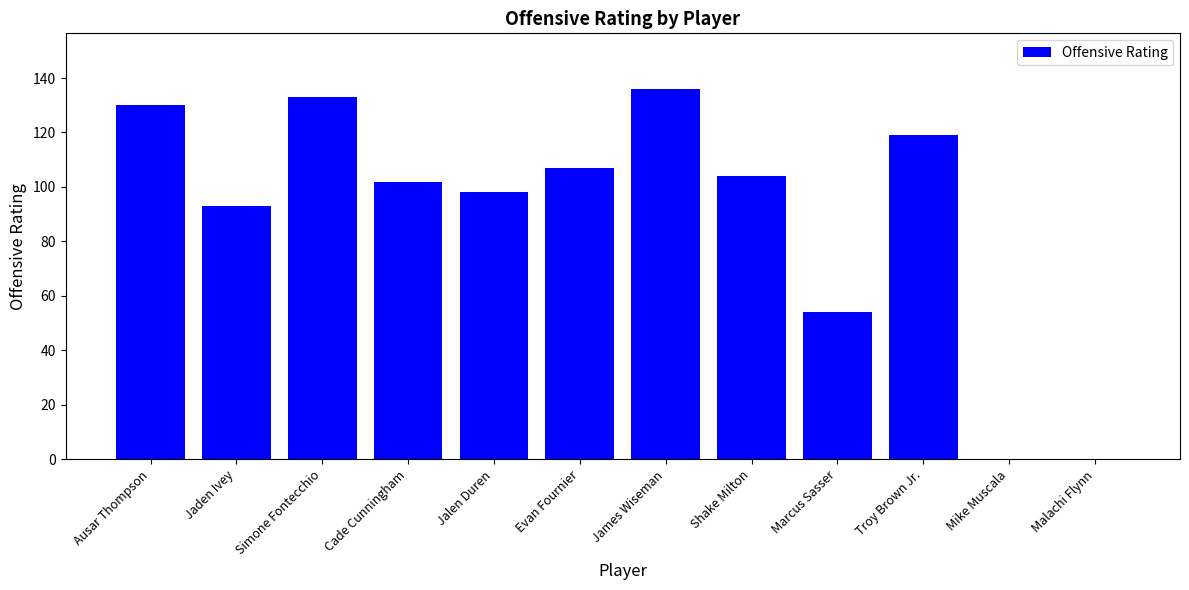

What is the change in value from Cade Cunningham to Troy Brown Jr.?

+17